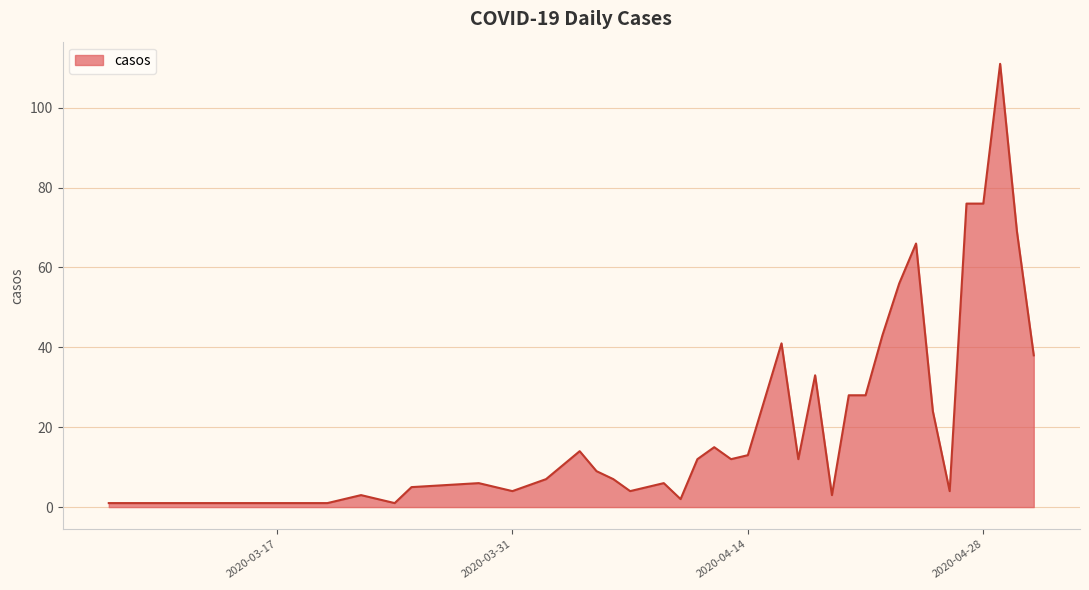

True or false: the data shows 128 at 2020-04-28.

False